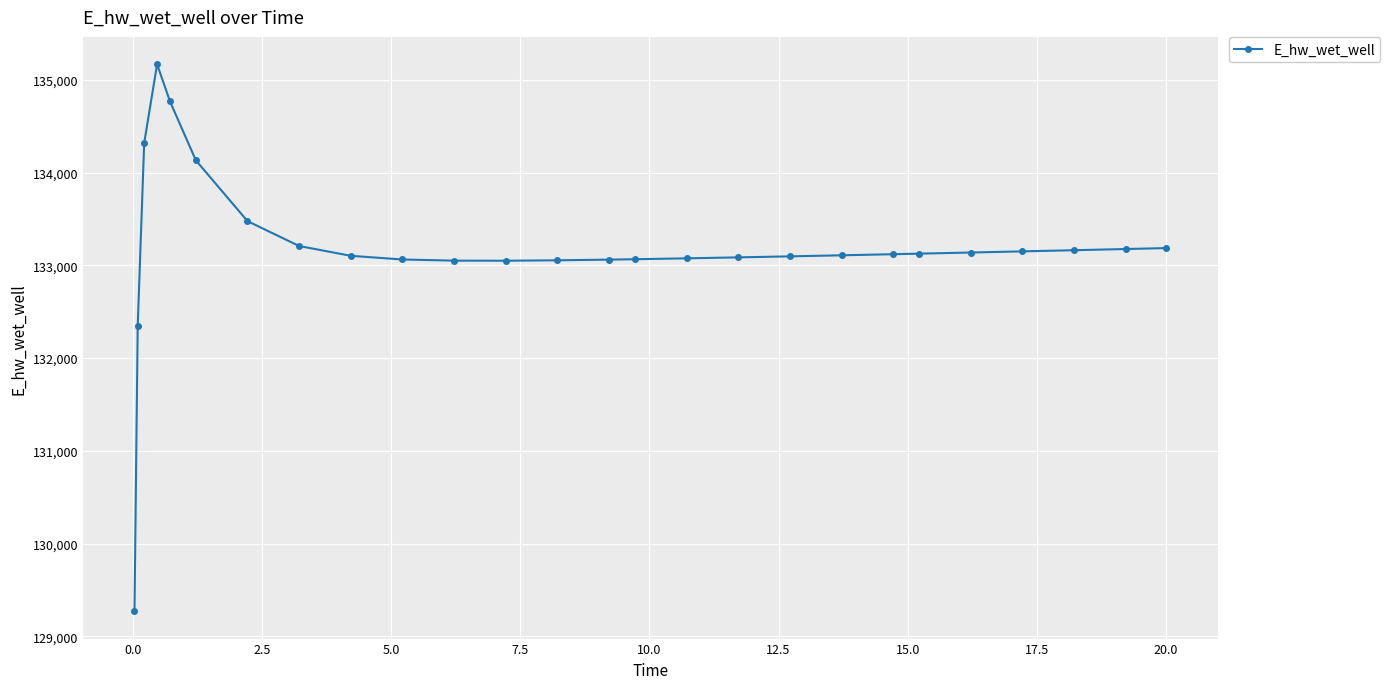

What is the difference between the maximum and second lowest values?

2818.6